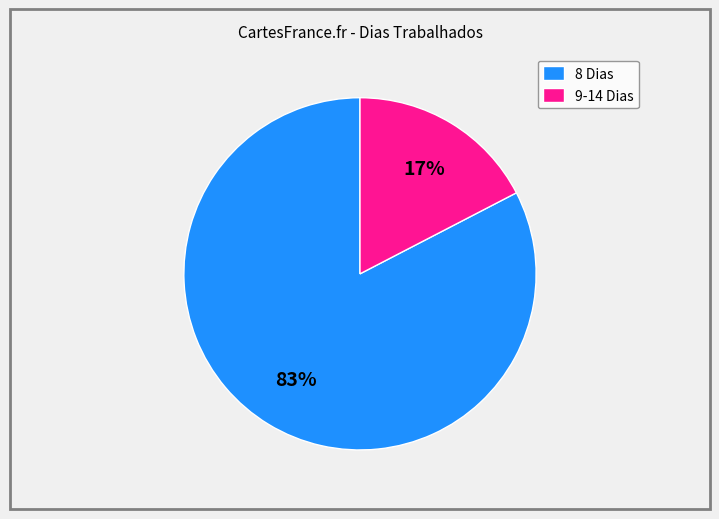

Does 9-14 Dias account for over 50% of the chart?

No